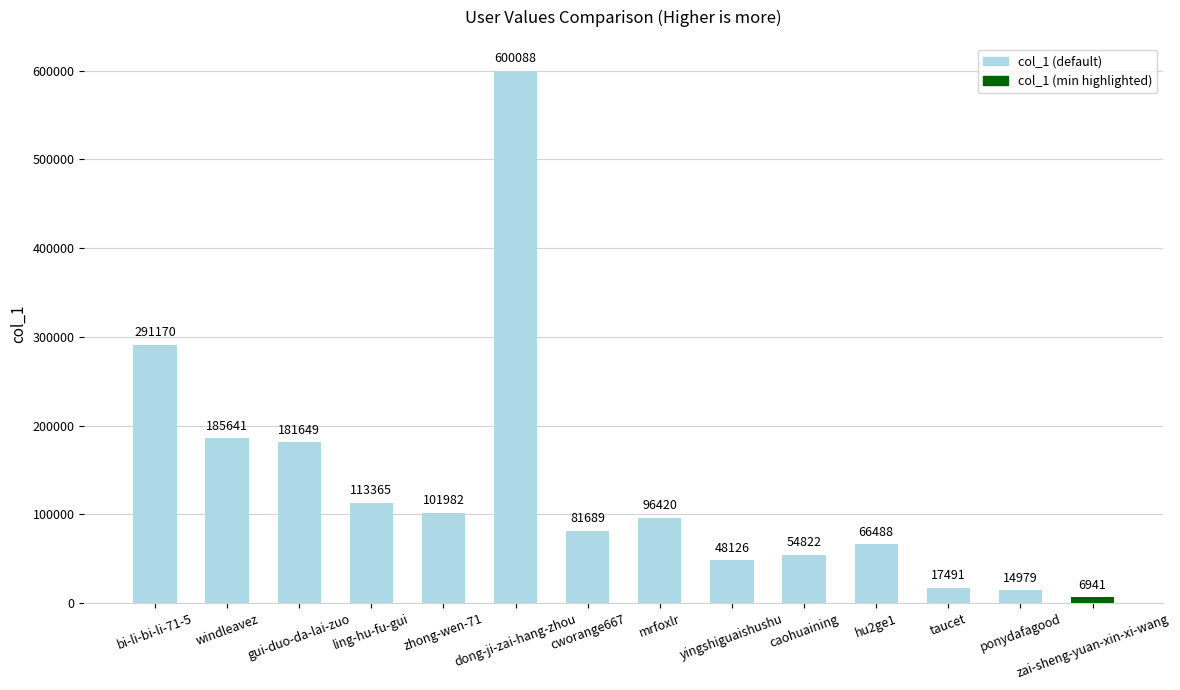

What is the difference between the values at dong-ji-zai-hang-zhou and bi-li-bi-li-71-5?

308918